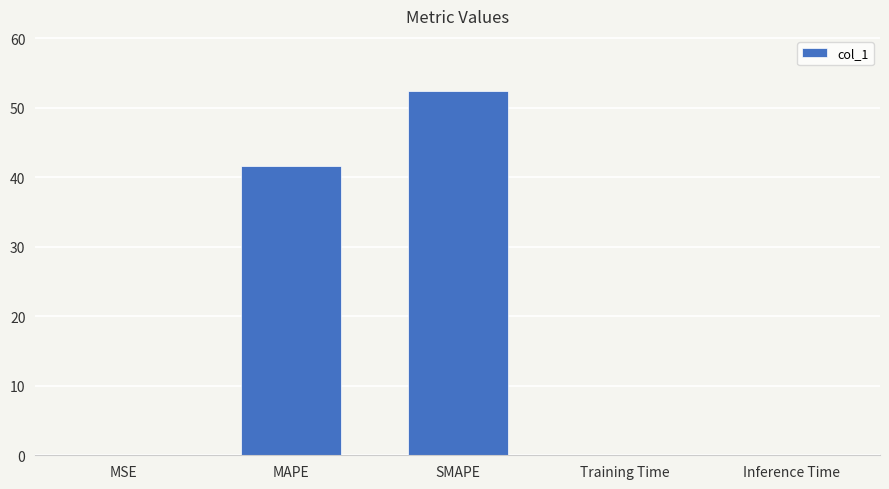

Are the bars horizontal?

No